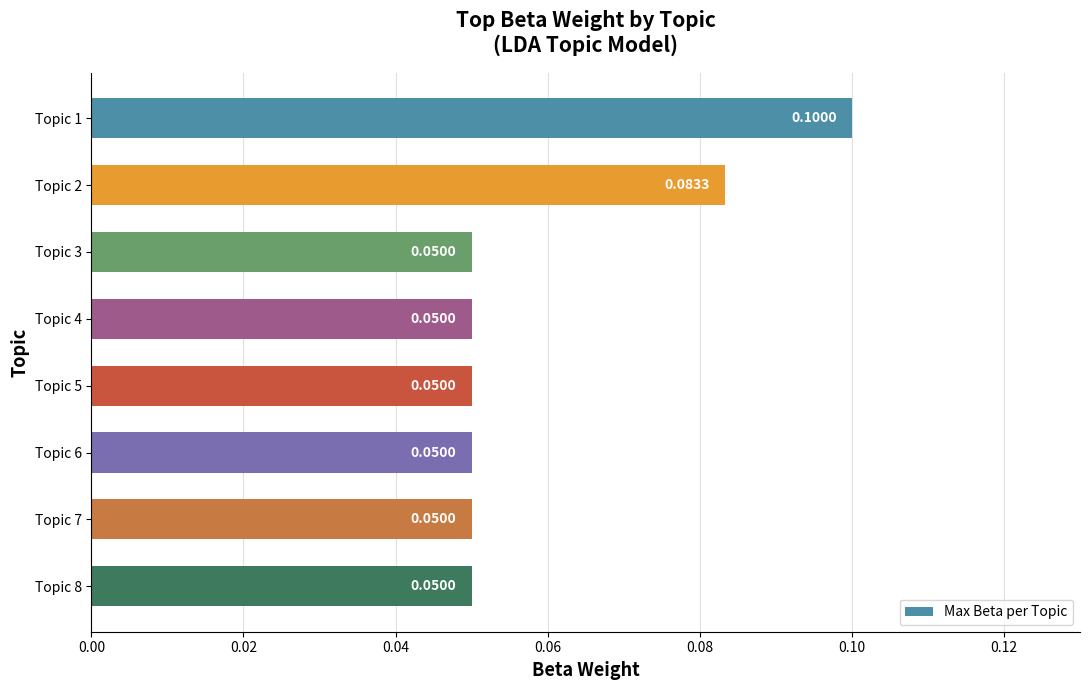

Which has a higher value, Topic 2 or Topic 4?

Topic 2